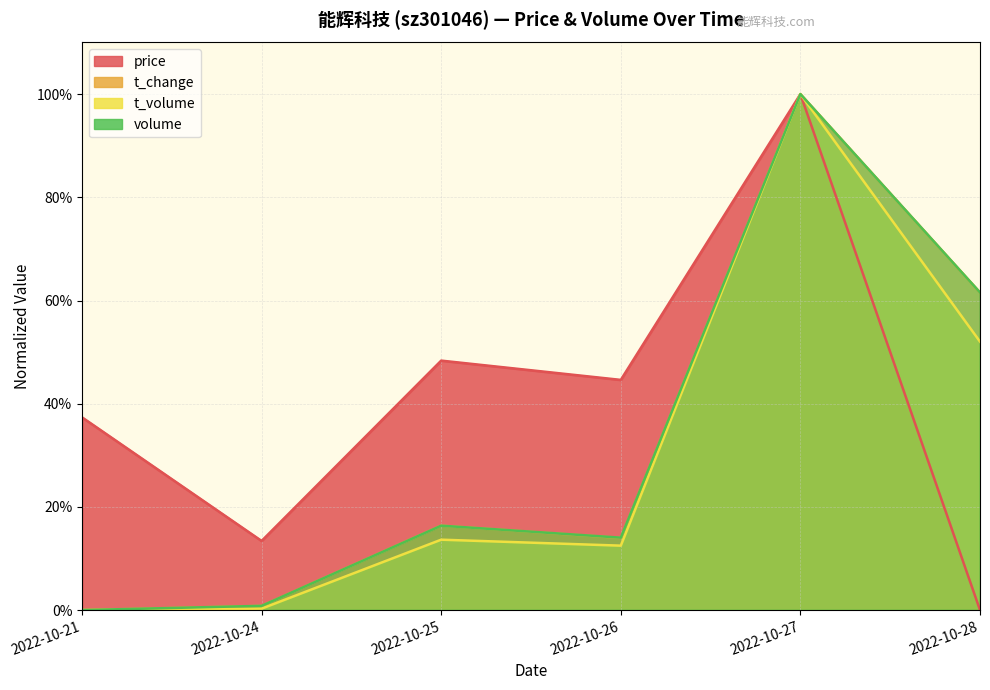

The volume series shows 0.0 at 2022-10-21. True or false?

True